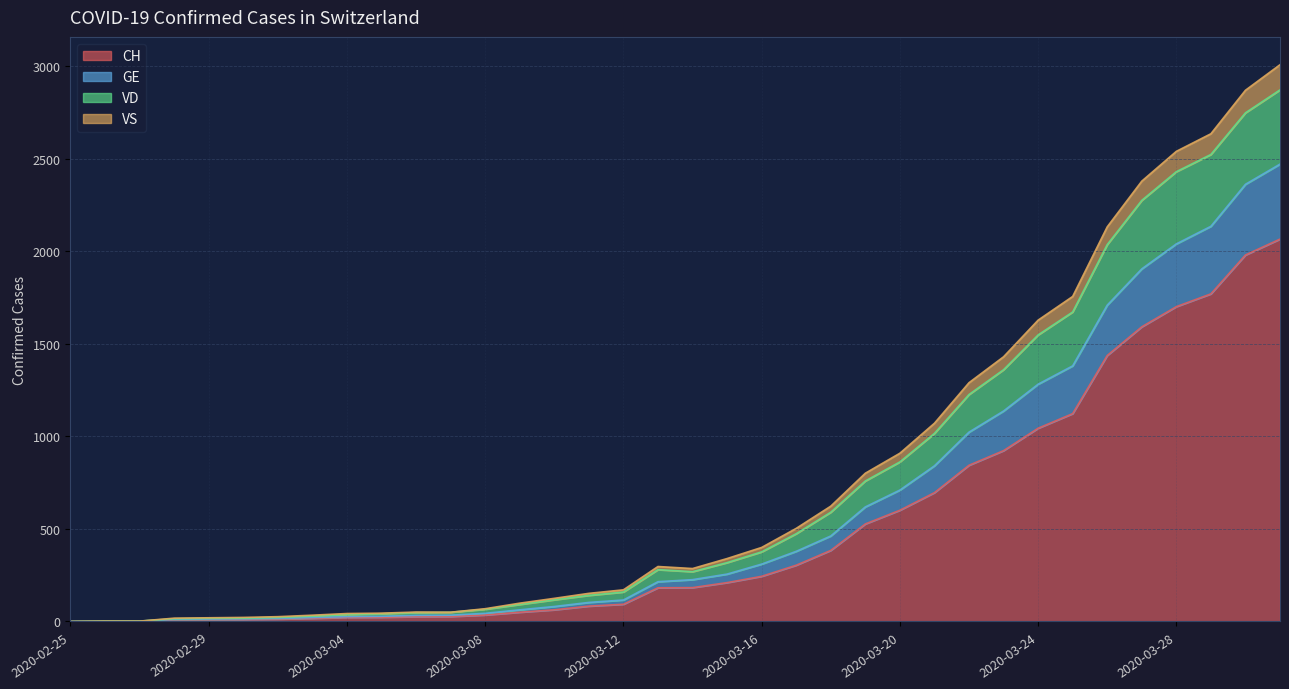

Does the chart display data point markers on the line(s)?

No